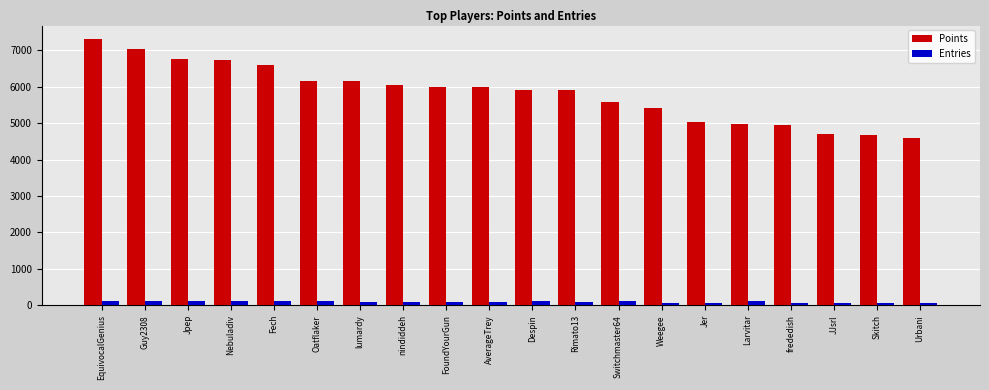

At which category is the sum across all series the highest?

EquivocalGenius